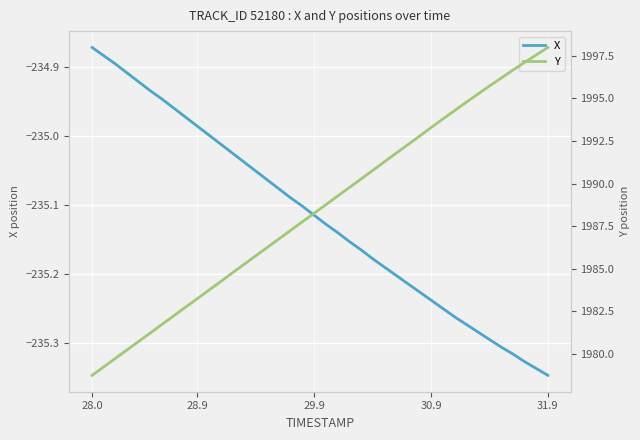

Which series has the largest total across all categories?

Y